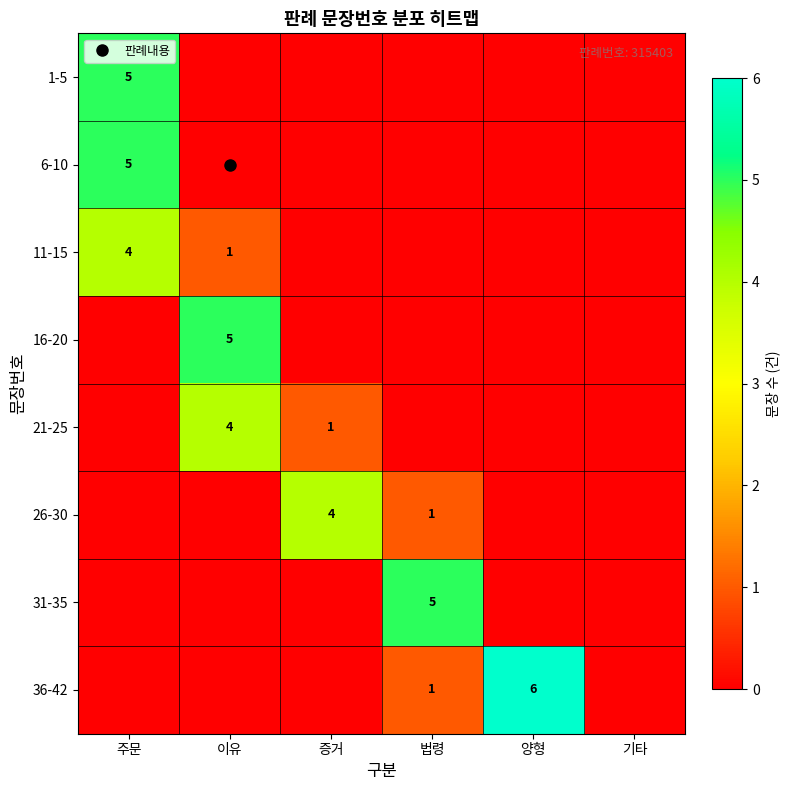

What is the average value of the 31-35 series?

1